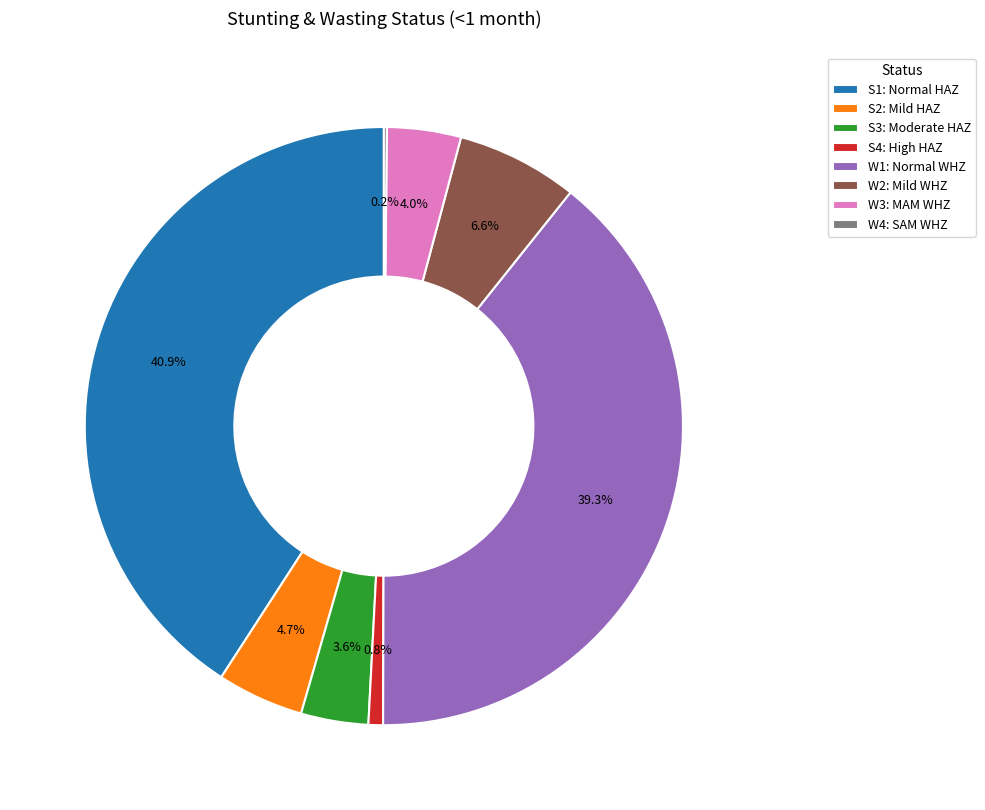

Is there any slice that represents more than half of the pie?

No